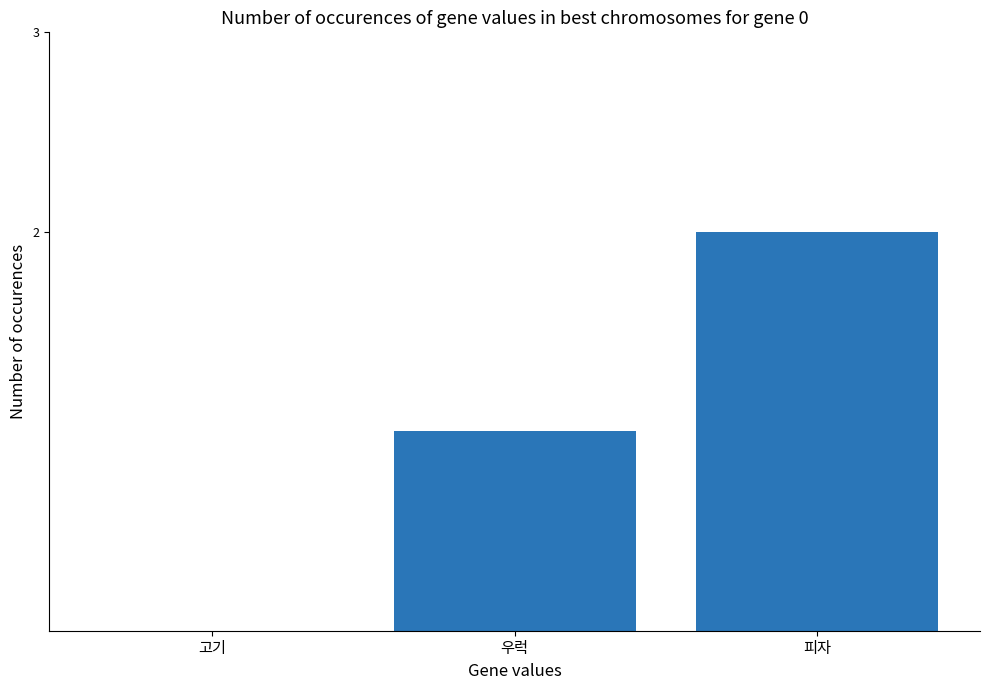

What is the sum of the values at 피자 and 고기?

2